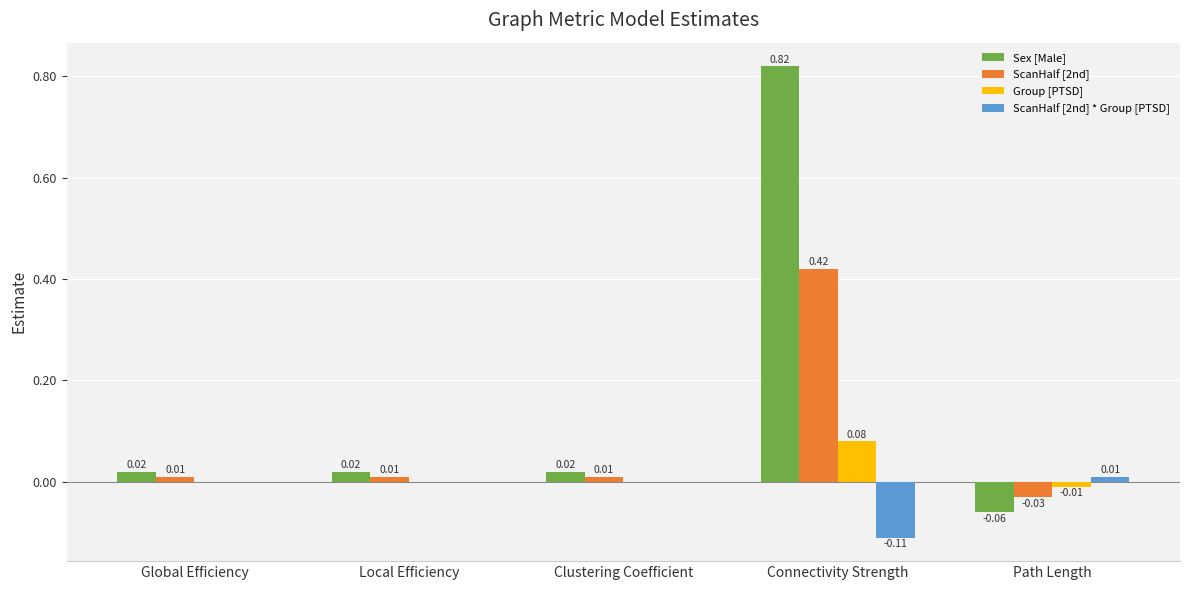

At which category is the sum across all series the highest?

Connectivity Strength